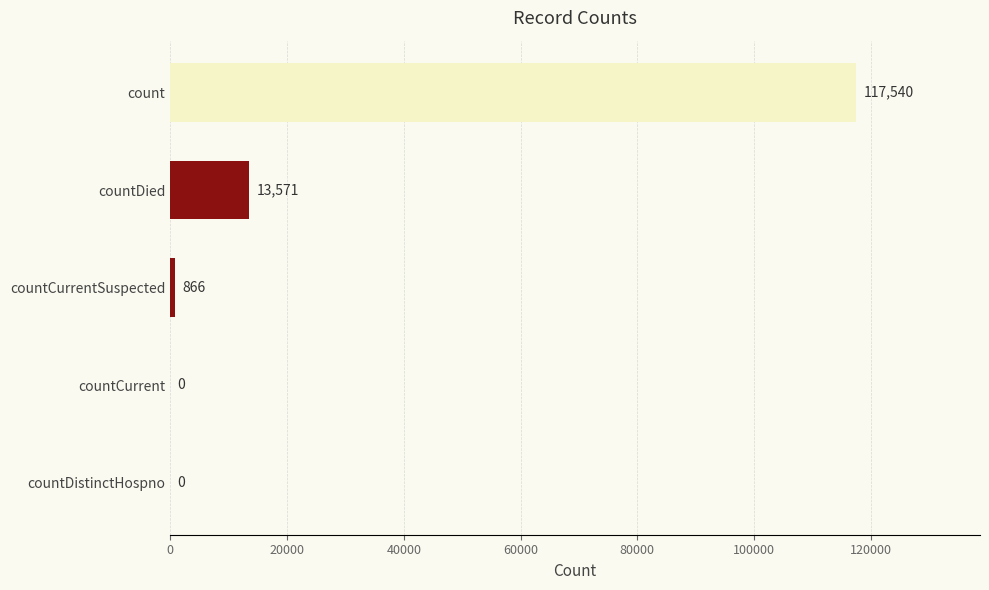

Reading bottom to top, what are all the values shown in this chart?

countDistinctHospno=0	countCurrent=0	countCurrentSuspected=866	countDied=13571	count=117540